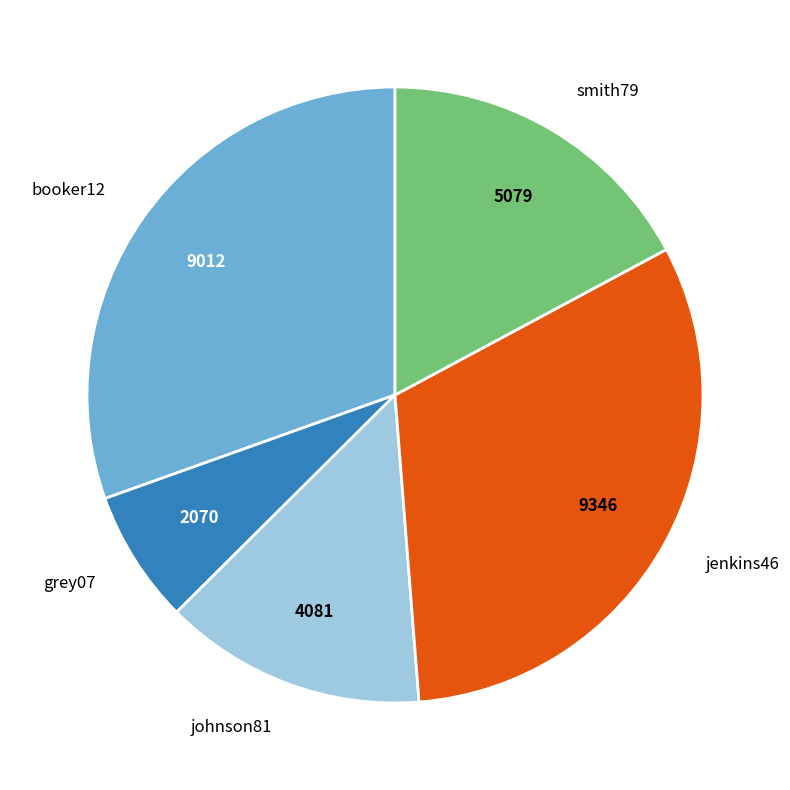

Is the sum of jenkins46 and johnson81 greater than half?

No